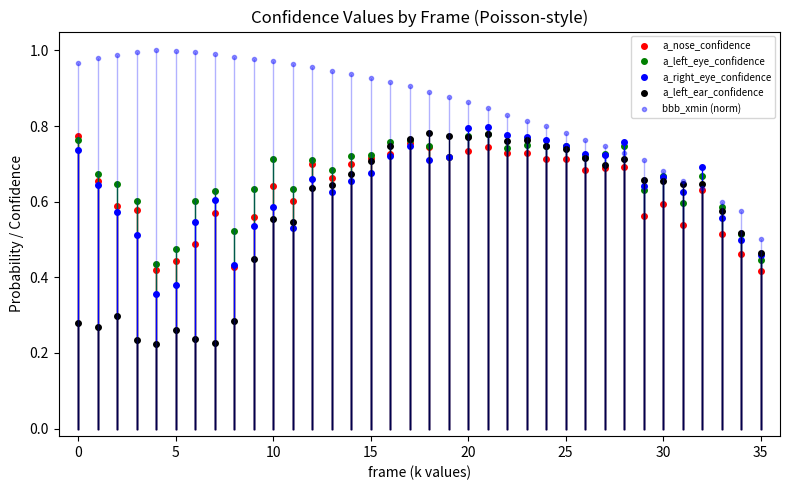

Count the number of categories in the chart.

36